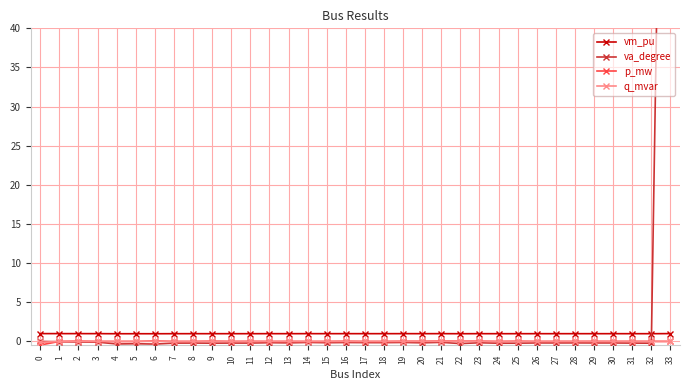

Reading right to left, transcribe all the data shown in this chart.

vm_pu: 33=1.0	32=1.0	31=1.0	30=1.0	29=1.0	28=1.0	27=1.0	26=1.0	25=1.0	24=1.0	23=1.0	22=1.0	21=1.0	20=1.0	19=1.0	18=1.0	17=1.0	16=1.0	15=1.0	14=1.0	13=1.0	12=1.0	11=1.0	10=1.0	9=1.0	8=1.0	7=1.0	6=1.0	5=1.0	4=1.0	3=1.0	2=1.0	1=1.0	0=1.0
va_degree: 33=150.0	32=-0.2	31=-0.2	30=-0.2	29=-0.2	28=-0.2	27=-0.2	26=-0.2	25=-0.2	24=-0.2	23=-0.2	22=-0.3	21=-0.1	20=-0.2	19=-0.1	18=-0.2	17=-0.2	16=-0.1	15=-0.2	14=-0.1	13=-0.2	12=-0.2	11=-0.2	10=-0.2	9=-0.2	8=-0.2	7=-0.2	6=-0.3	5=-0.3	4=-0.3	3=-0.1	2=-0.1	1=-0.0	0=0.0
p_mw: 33=0.0	32=0.0	31=0.0	30=0.0	29=0.0	28=0.0	27=0.0	26=0.0	25=0.0	24=0.0	23=0.0	22=0.0	21=0.0	20=0.0	19=0.0	18=0.0	17=0.0	16=0.0	15=0.0	14=0.0	13=0.0	12=0.0	11=0.0	10=0.0	9=0.0	8=0.0	7=0.0	6=0.1	5=0.0	4=0.0	3=0.0	2=0.0	1=0.0	0=-0.5
q_mvar: 33=0.0	32=0.0	31=0.0	30=0.0	29=0.0	28=0.0	27=0.0	26=0.0	25=0.0	24=0.0	23=0.0	22=0.0	21=0.0	20=0.0	19=0.0	18=0.0	17=0.0	16=0.0	15=0.0	14=0.0	13=0.0	12=0.0	11=0.0	10=0.0	9=0.0	8=0.0	7=0.0	6=0.0	5=0.0	4=0.0	3=0.0	2=0.0	1=0.0	0=-0.1